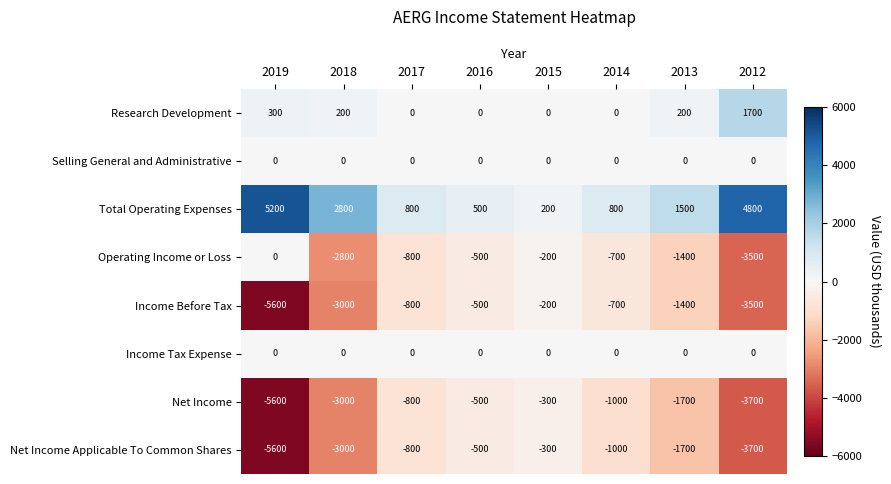

How many series are shown in this chart?

8